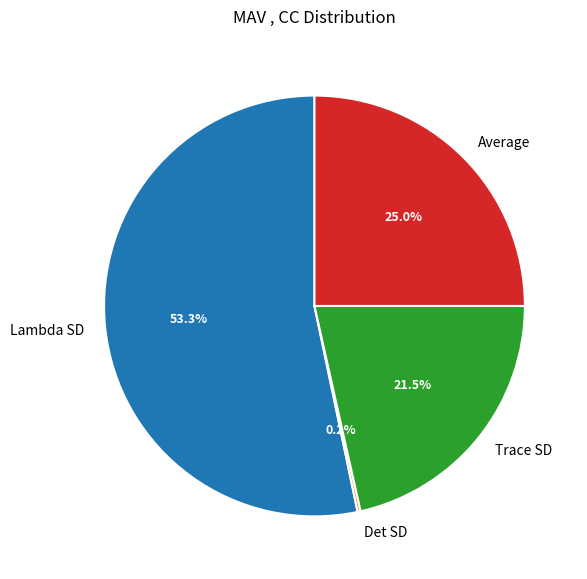

To the nearest percent, what is the average slice percentage?

25%